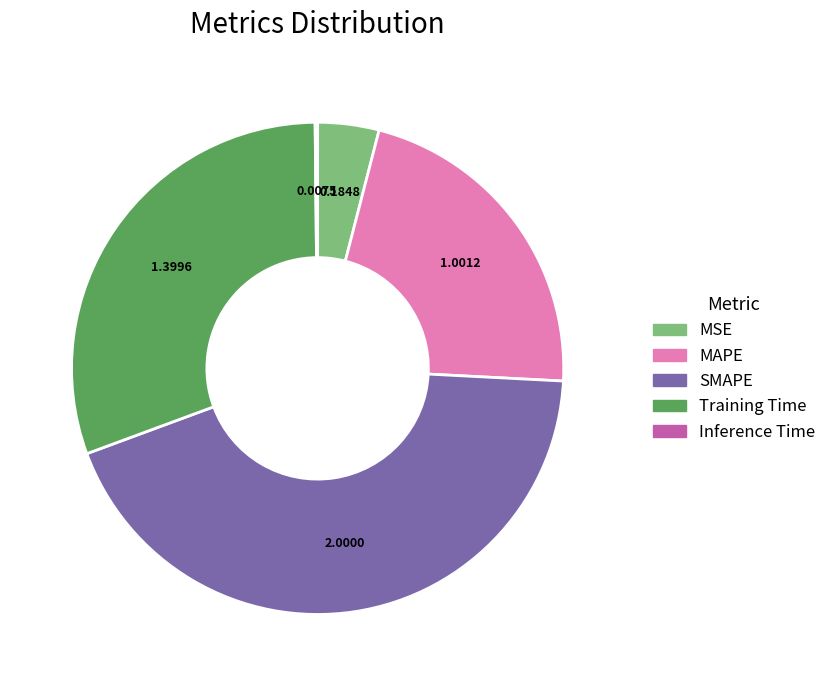

Between SMAPE and Training Time, which is larger?

SMAPE